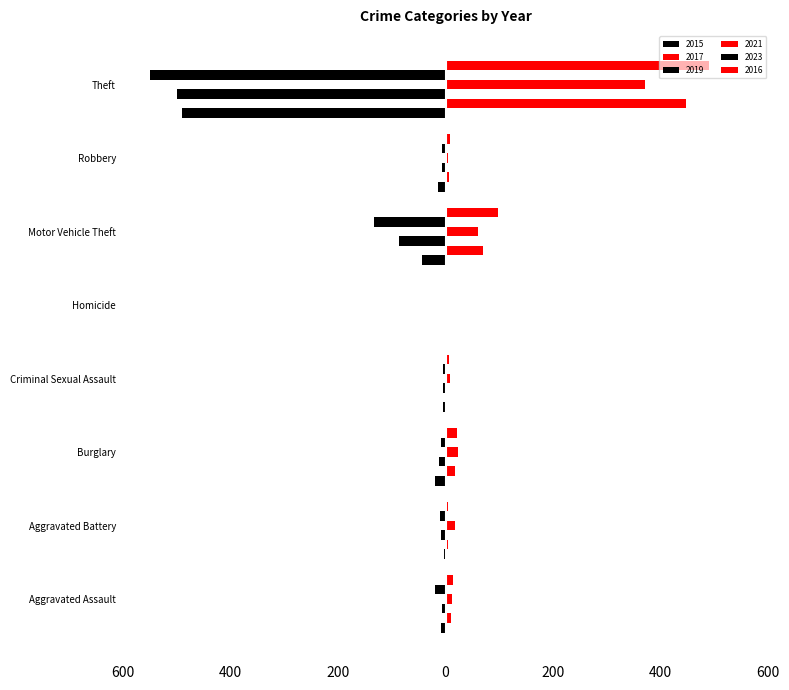

Which category has the lowest value across all series?

Theft